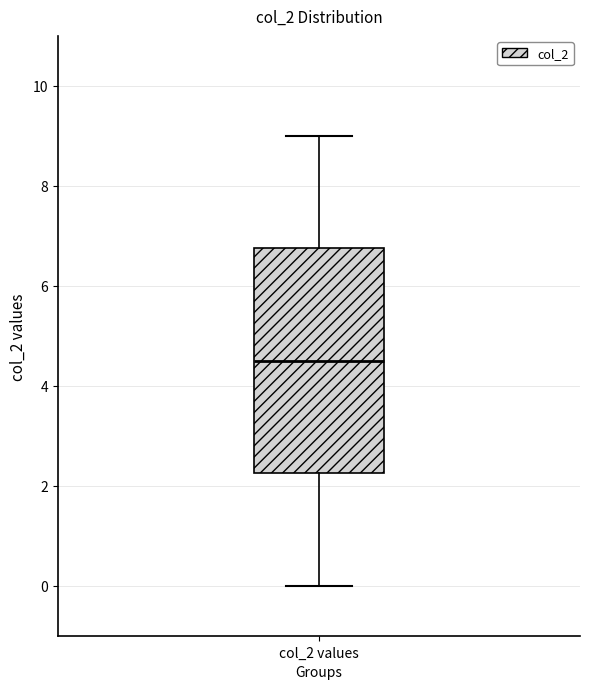

Read this box plot against the y-axis: the position of the median line, the range covered by the box, and the ends of both whiskers. The values are not printed on the chart, so give them approximately, as read against the axis.

median 4.6, box 2.2 to 6.8, whiskers 0.0 to 9.0